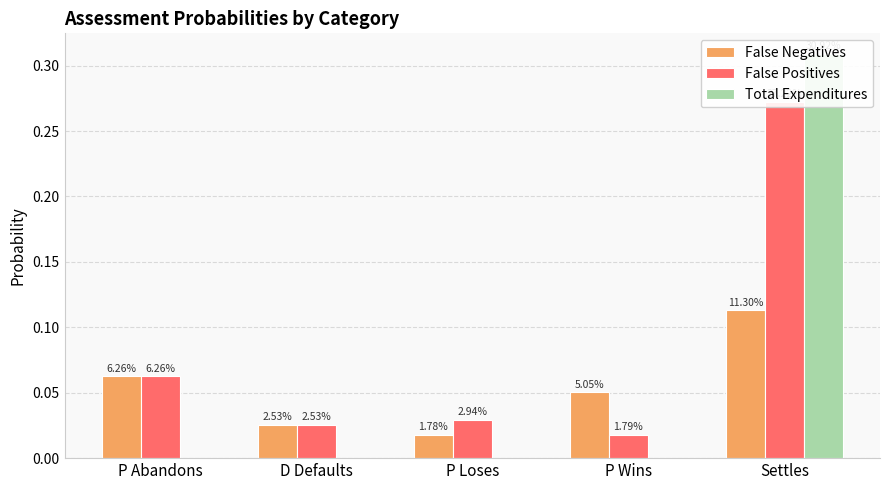

What are all the series names shown in the legend?

False Negatives, False Positives, Total Expenditures